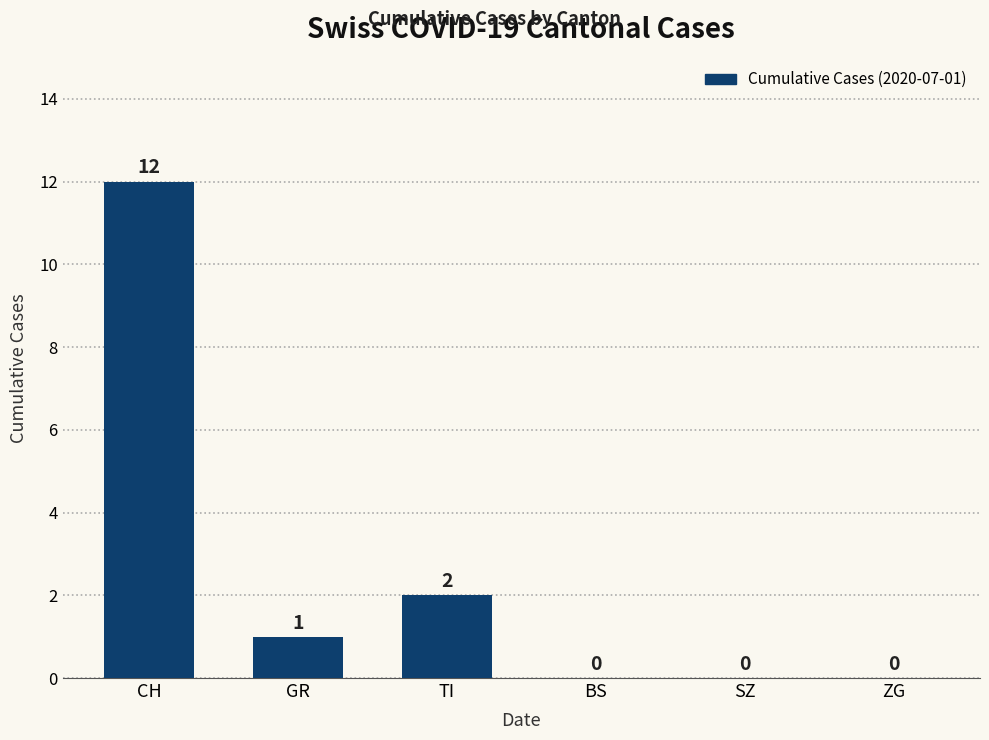

At which category does the chart reach its peak across all series?

CH